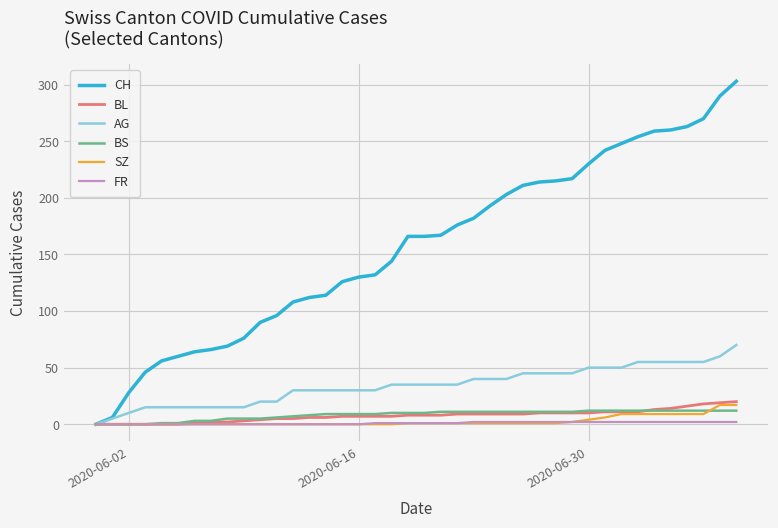

What is the highest value of the AG series?

70